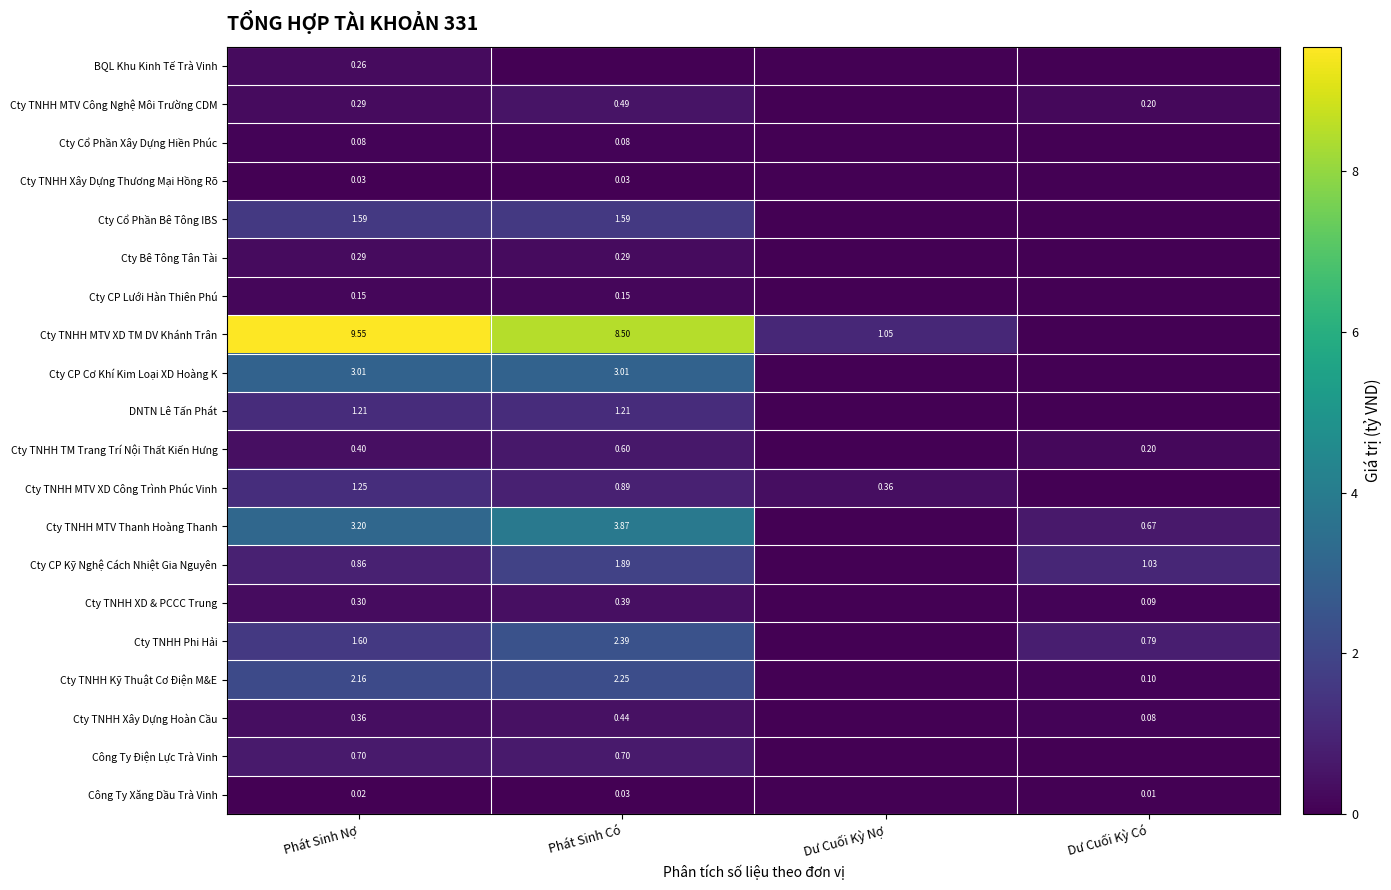

How many values in the Cty Cổ Phần Xây Dựng Hiền Phúc series exceed 0?

2